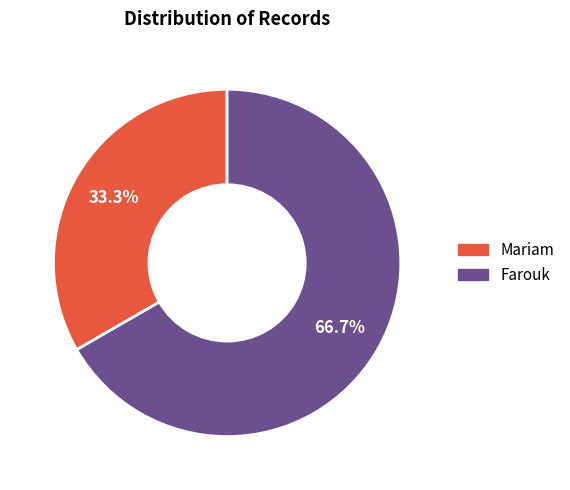

What percentage do Farouk and Mariam together represent?

100.0%